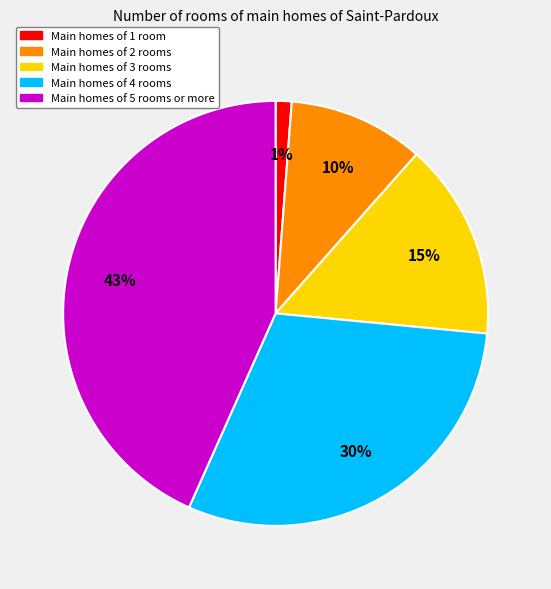

To the nearest percent, what is the average slice percentage?

20%